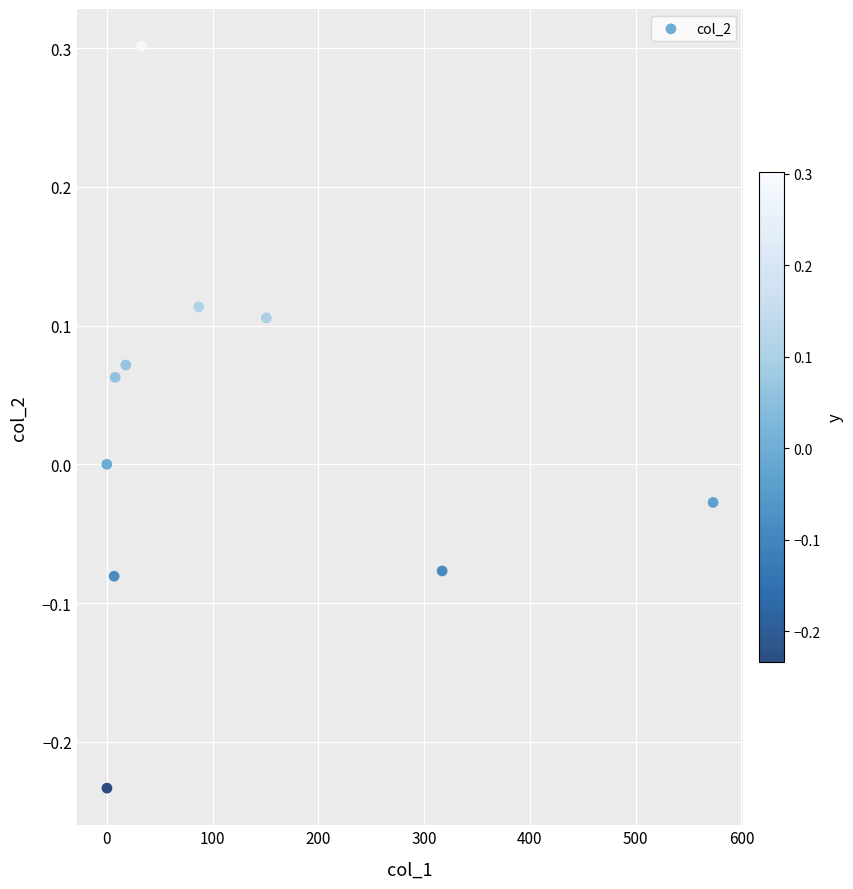

What is the average X value?

119.4